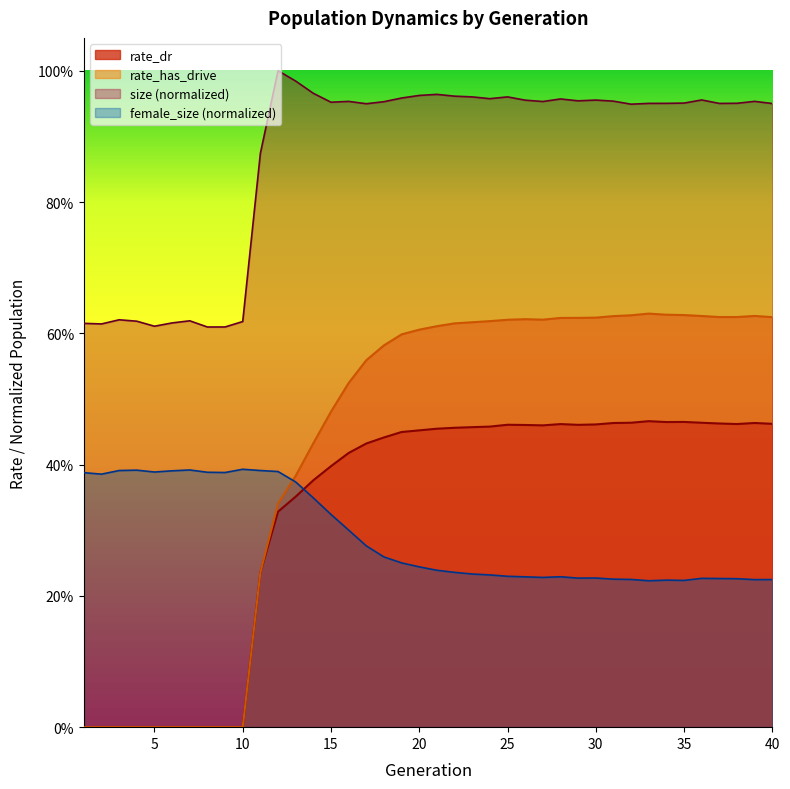

Does the chart display data point markers on the line(s)?

No